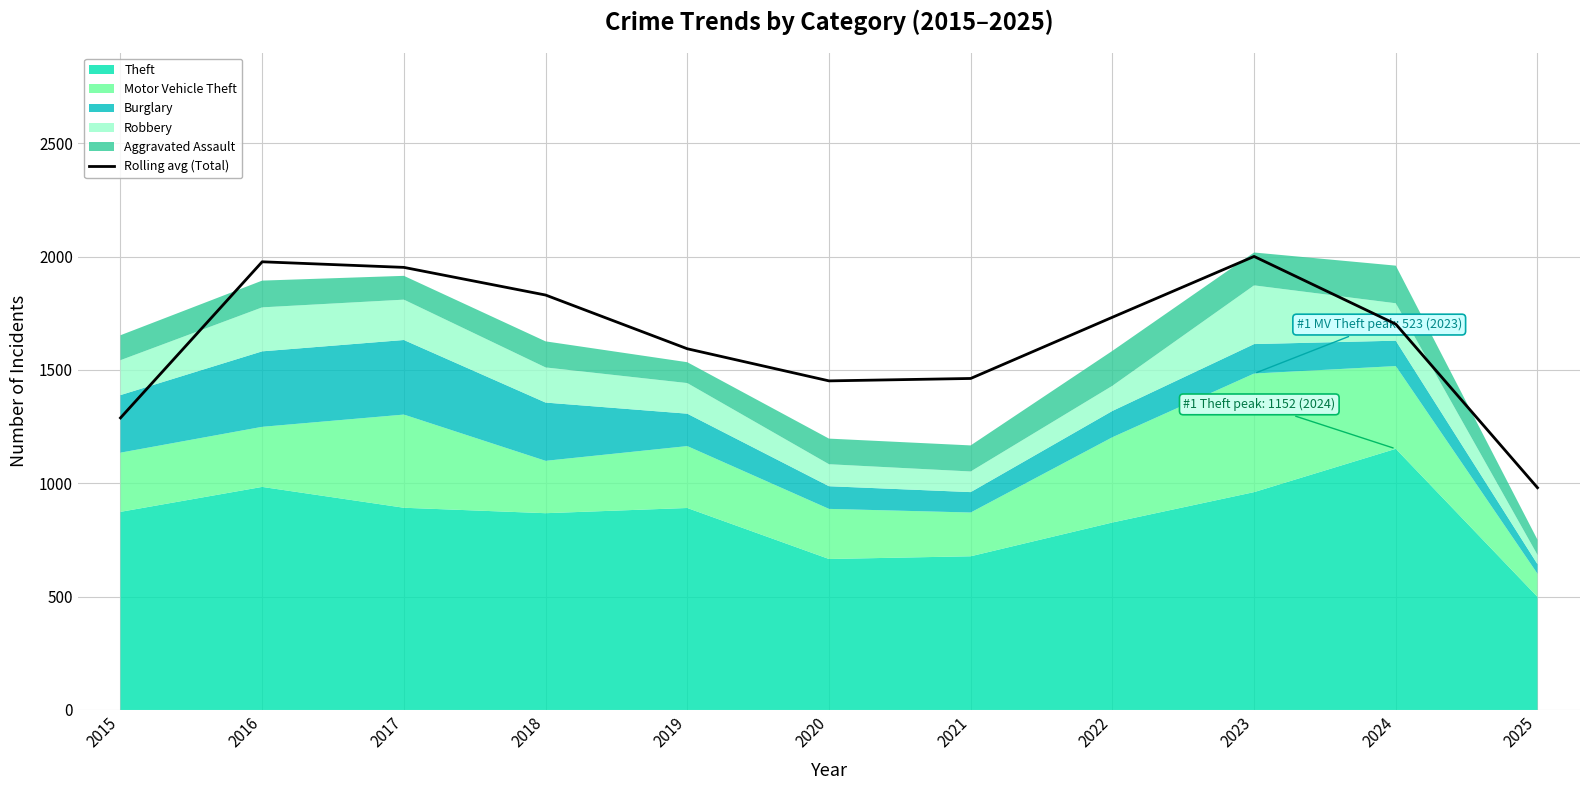

True or false: the data shows 1702.0 at 2024.

True